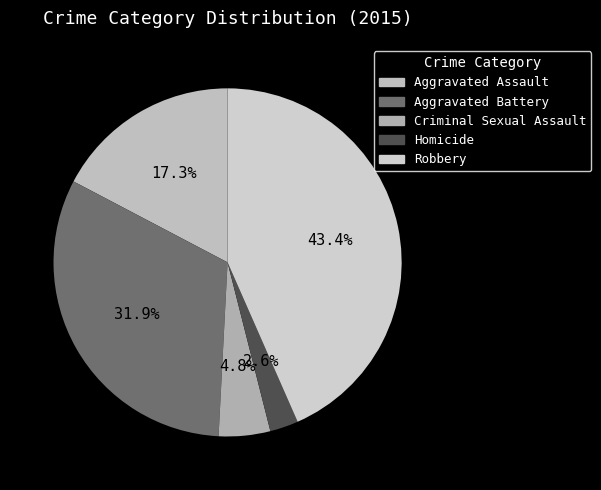

Combined, what portion of the pie is Robbery and Aggravated Battery?

75.3%